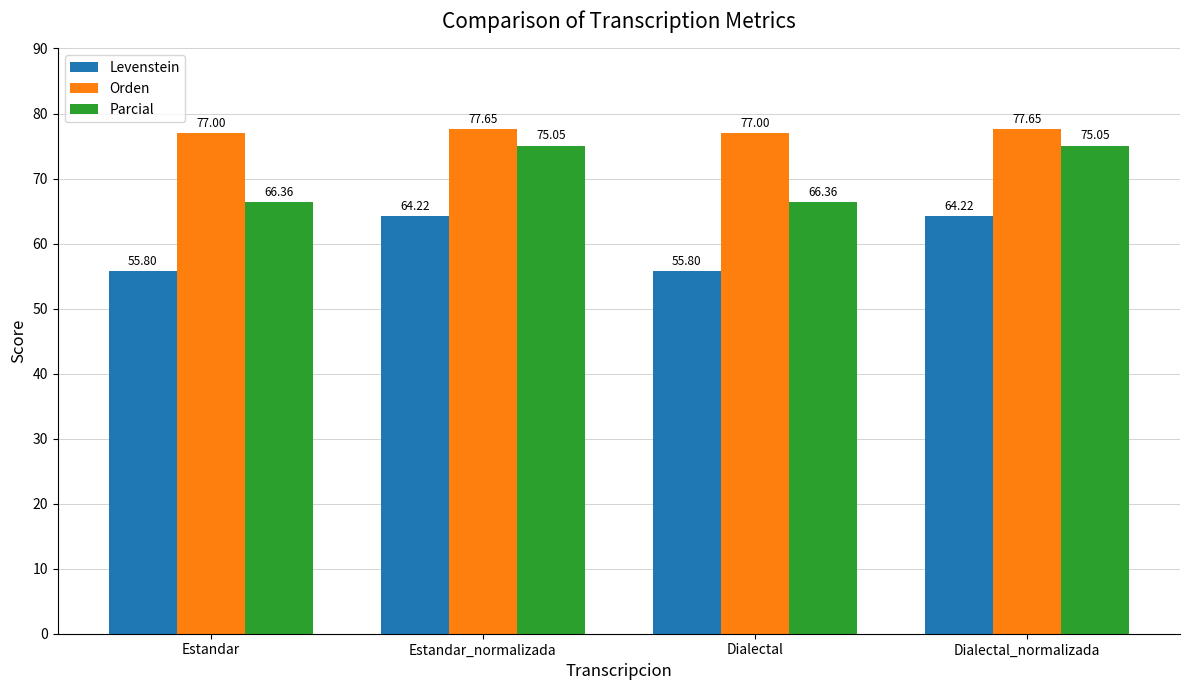

What position from the right is Estandar?

4